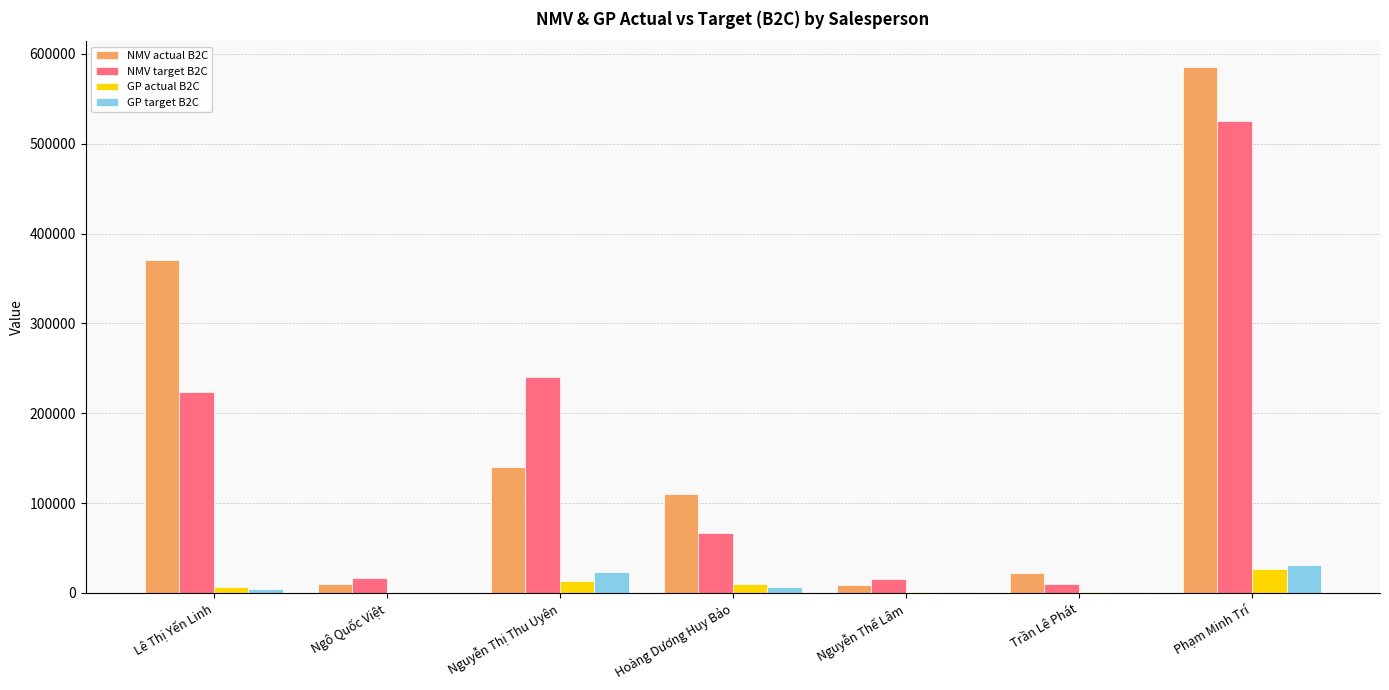

Is it true that NMV target B2C equals 16000.0 at Ngô Quốc Việt?

True